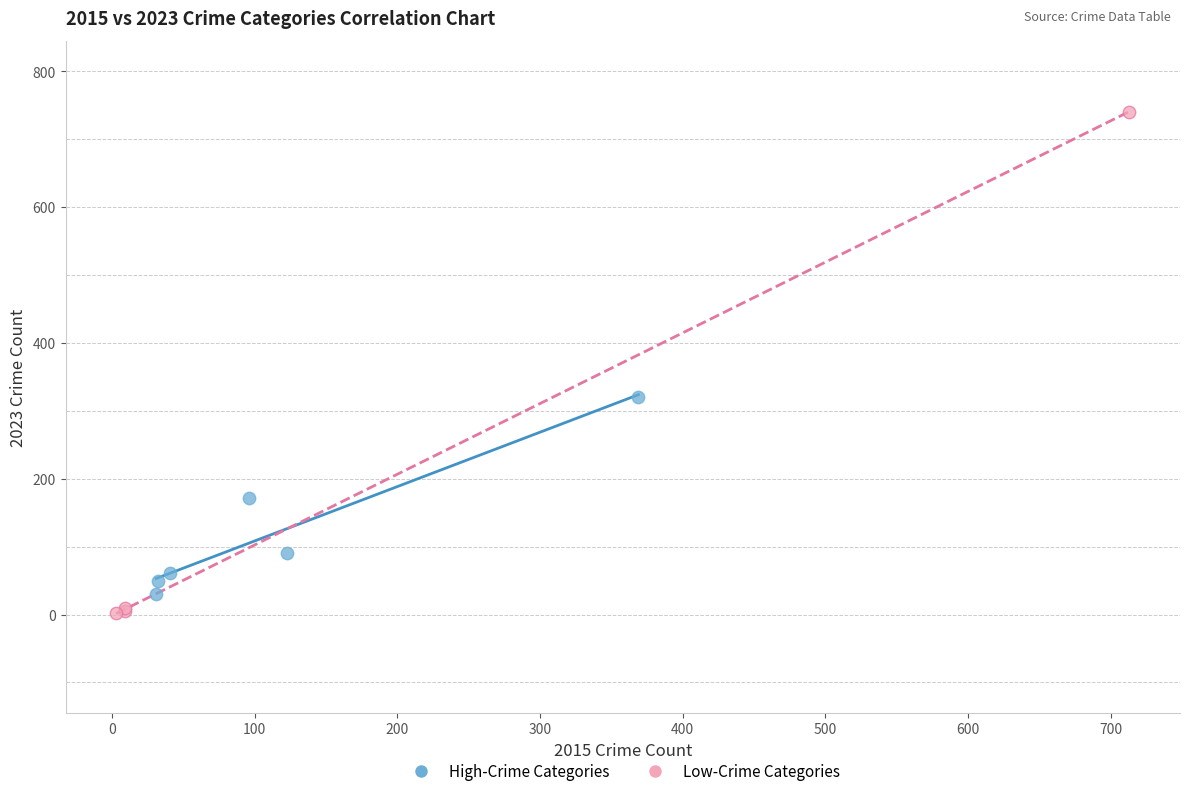

Which series has the largest Y range (max minus min)?

Low-Crime Categories